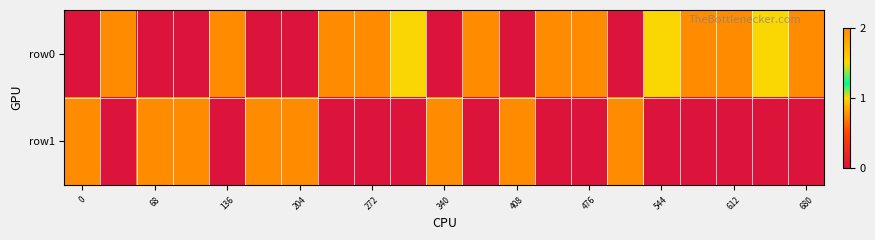

Reading left to right, list all the values displayed in this chart.

row0: 0	2	0	0	2	0	0	2	2	1	0	2	0	2	2	0	1	2	2	1	2
row1: 2	0	2	2	0	2	2	0	0	0	2	0	2	0	0	2	0	0	0	0	0